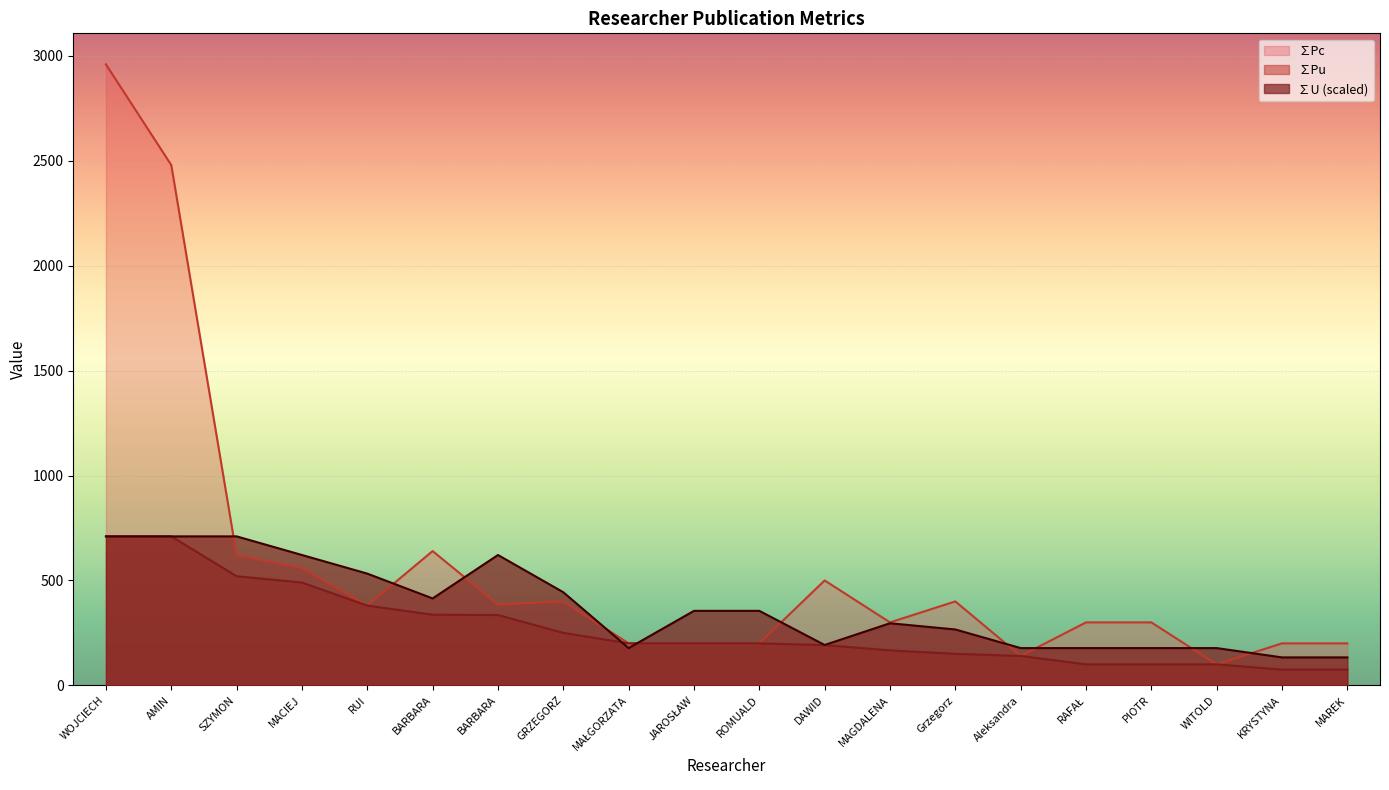

Reading right to left, list all the values displayed in this chart.

∑Pu: 75.0	75.0	100.0	100.0	100.0	140.0	150.0	166.7	191.7	200.0	200.0	200.0	250.0	335.0	336.7	380.0	490.0	520.0	710.0	710.0
∑Pc: 200.0	200.0	100.0	300.0	300.0	140.0	400.0	300.0	500.0	200.0	200.0	200.0	400.0	385.0	640.0	380.0	560.0	620.0	2480.0	2960.0
∑U: 133.1	133.1	177.5	177.5	177.5	177.5	266.2	295.8	192.3	355.0	355.0	177.5	443.8	621.2	414.2	532.5	621.2	710.0	710.0	710.0